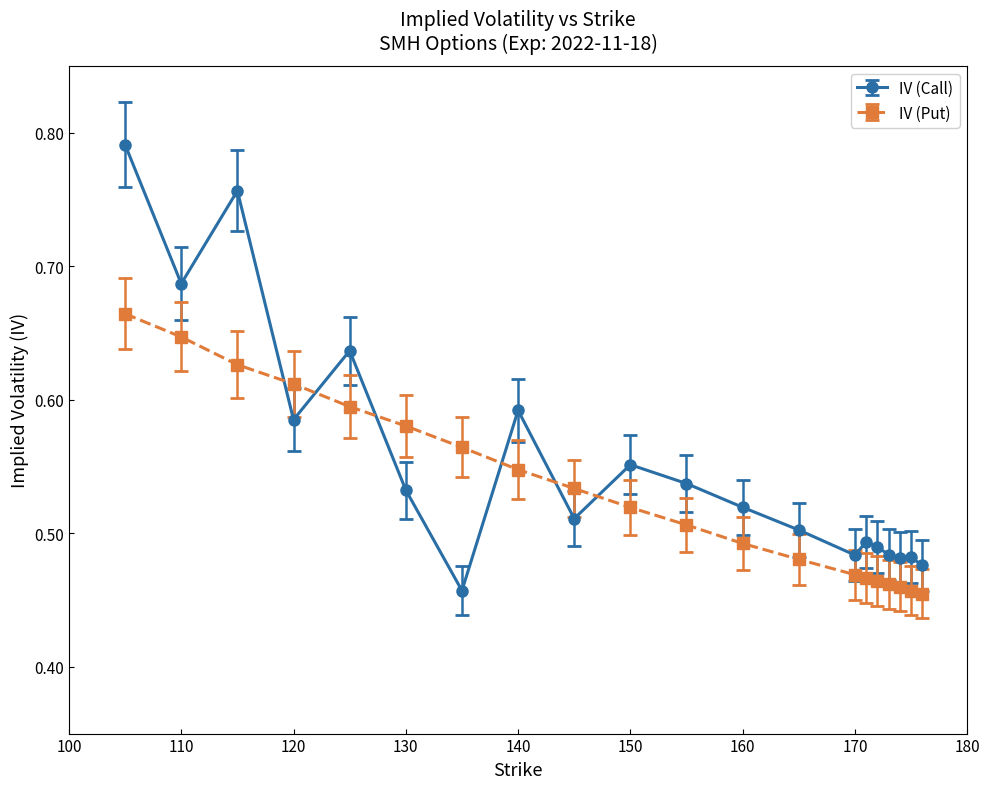

How many times do IV (Put) and IV (Call) cross each other?

6